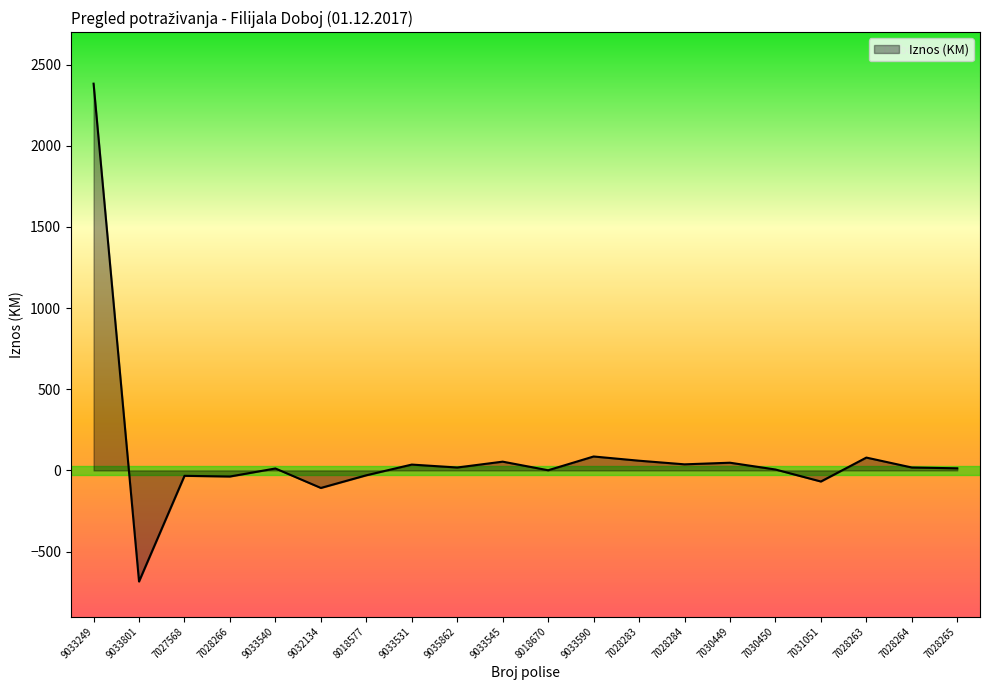

What is the average value?

94.4